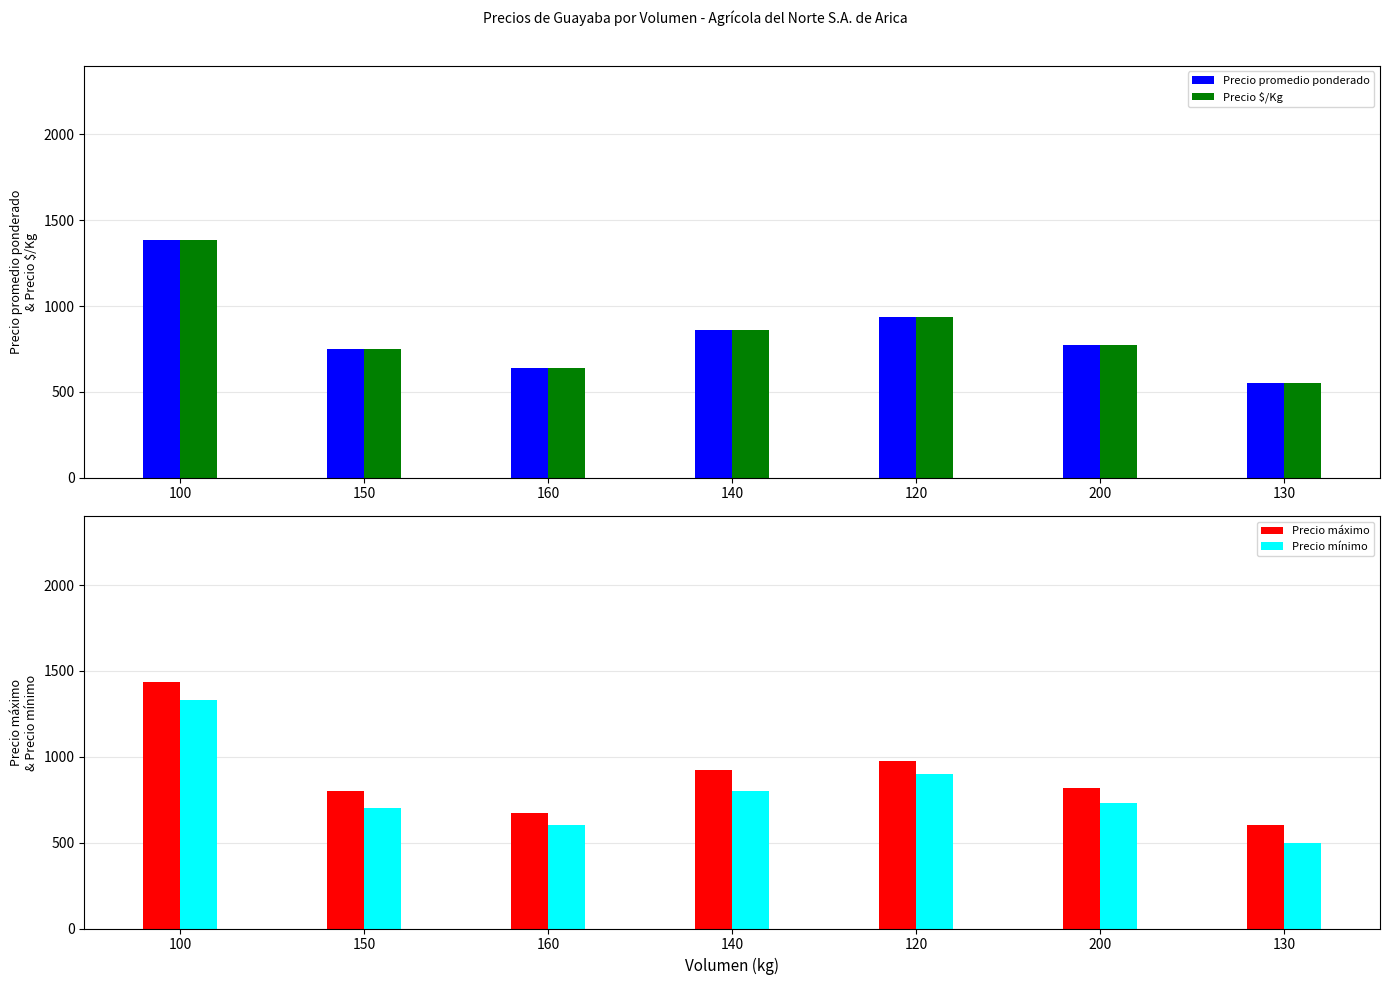

At which label is Precio promedio ponderado closest to 966?

120